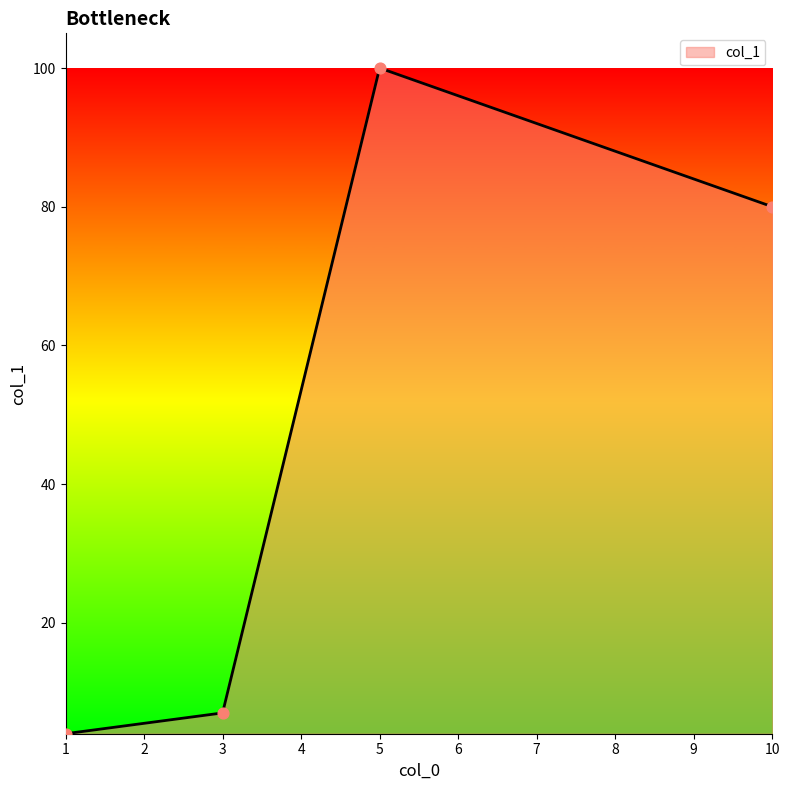

Which has a higher value, 10 or 1?

10